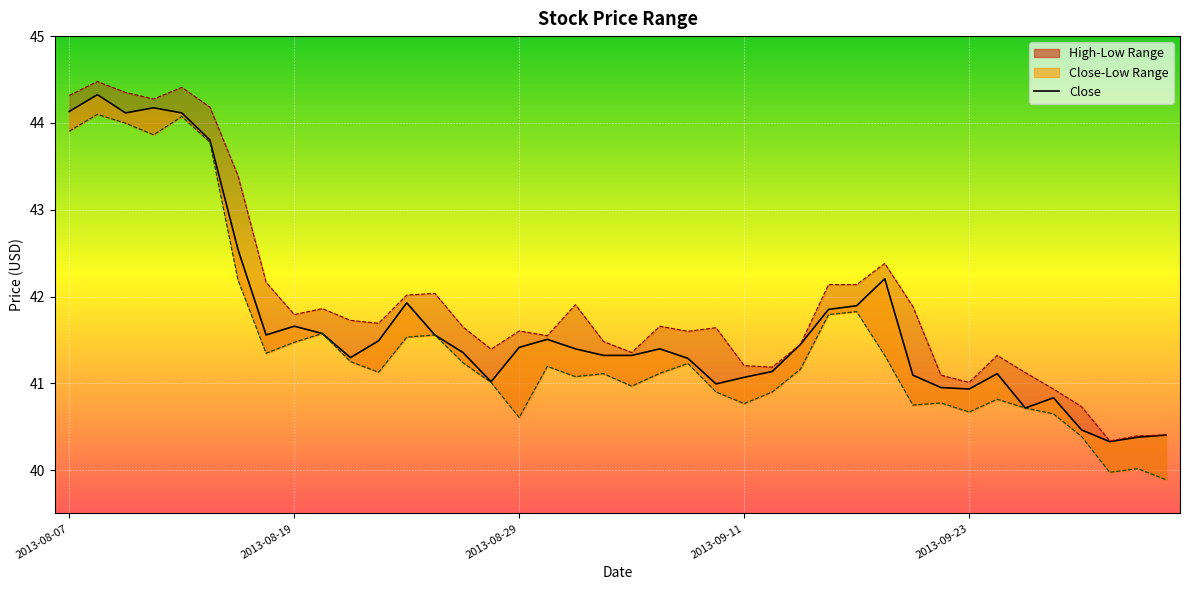

List the series in order of their overall mean, highest first.

high_line, close_line, low_line